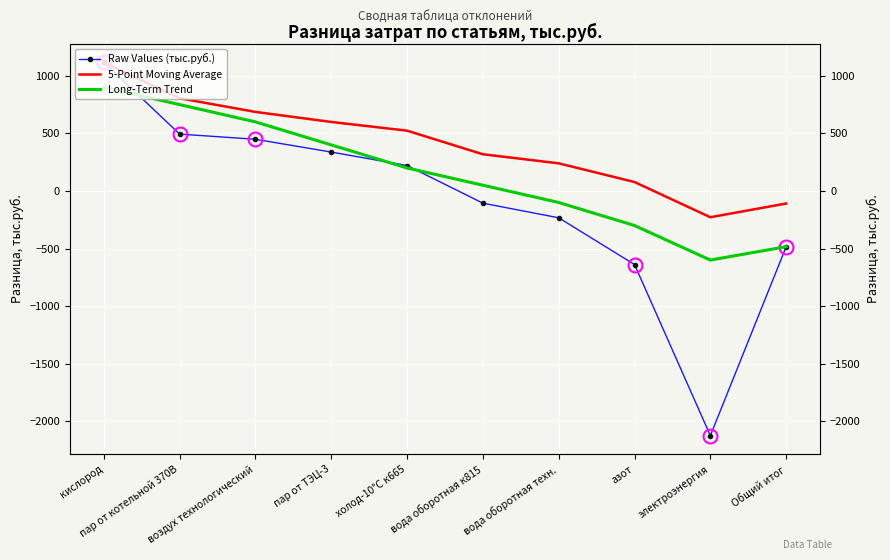

What is the approximate value of Raw Values (тыс.руб.) at вода оборотная техн.?

-233.0